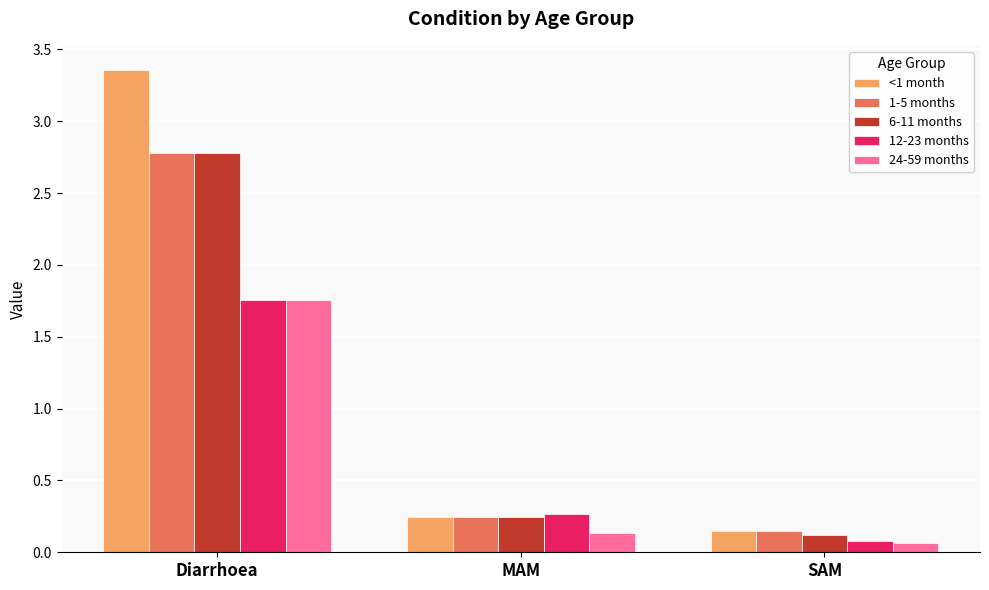

What is the difference between the highest and lowest values at Diarrhoea?

1.6